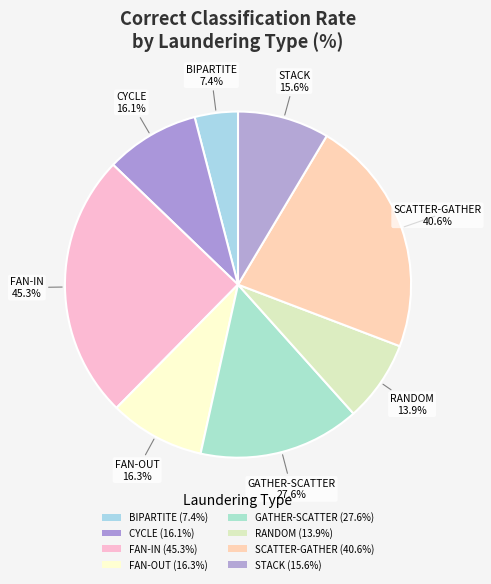

To the nearest percent, what is the difference between the largest and smallest slice percentages?

21%